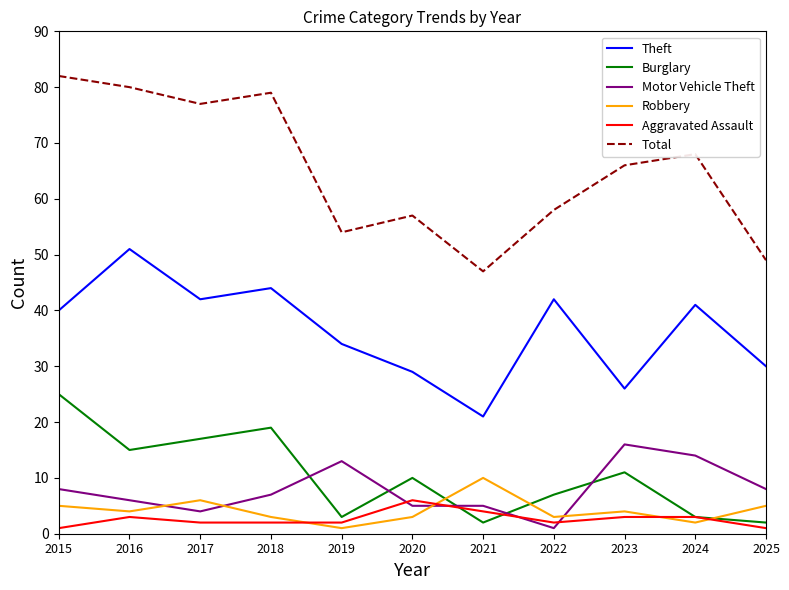

Which series changed the most between 2017 and 2019?

Total